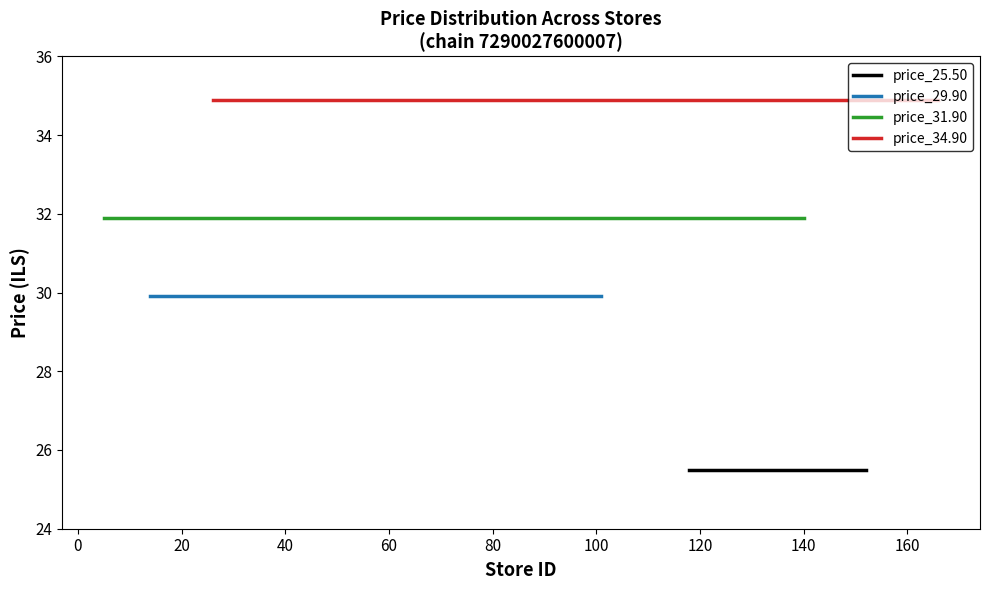

The price_34.90 series shows 52.9 at 10. True or false?

False